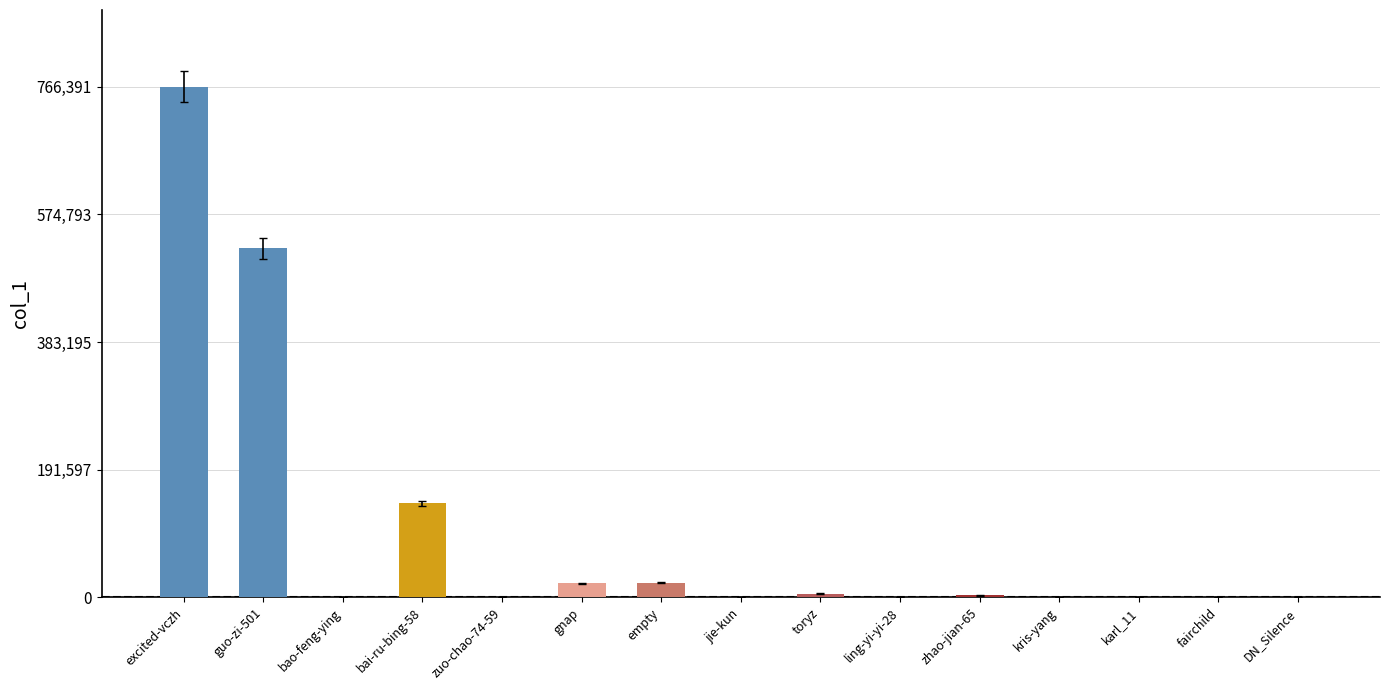

True or false: the data shows 140972 at bai-ru-bing-58.

True